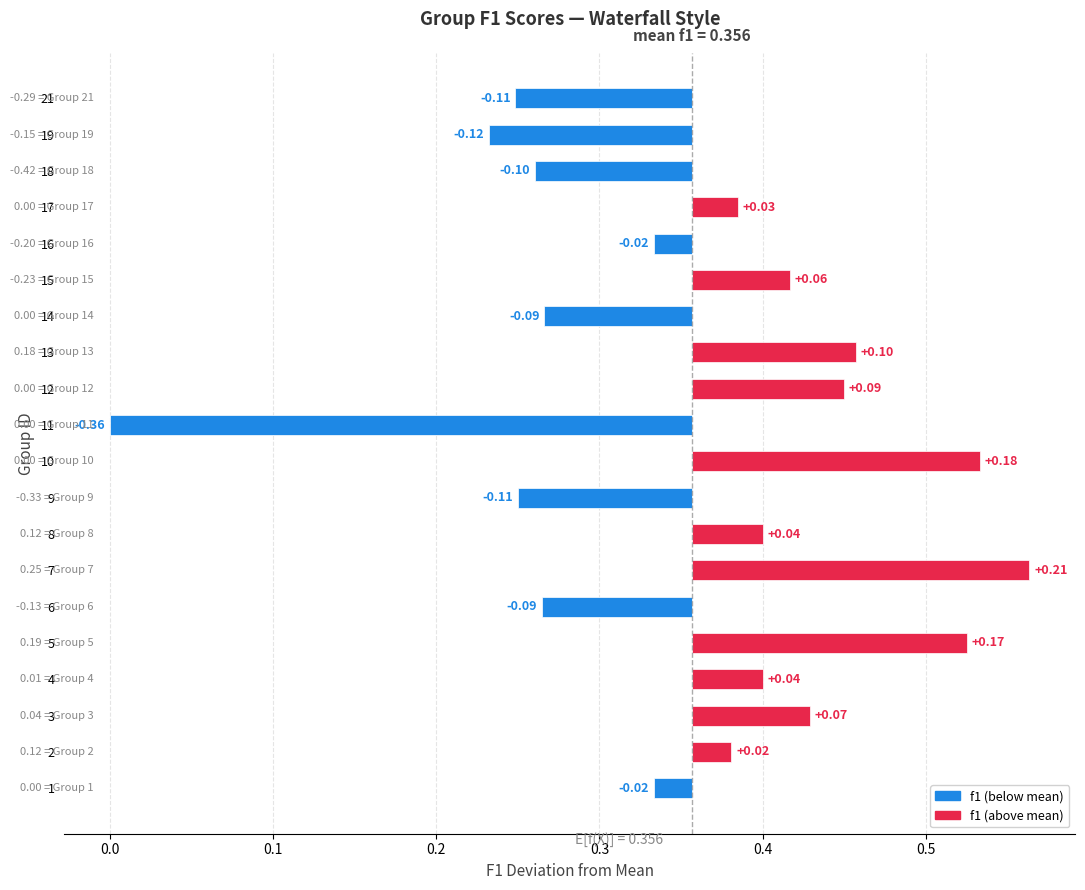

At which label does f1 reach its peak?

7